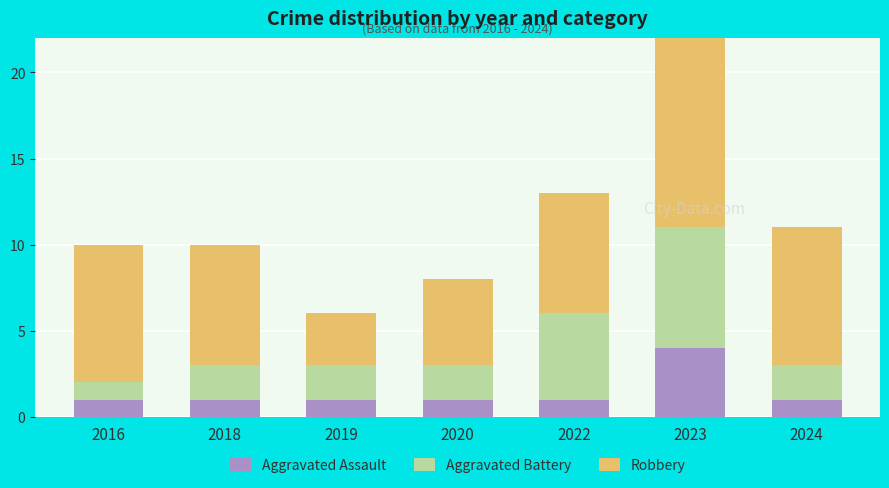

At which category is the sum across all series the highest?

2023